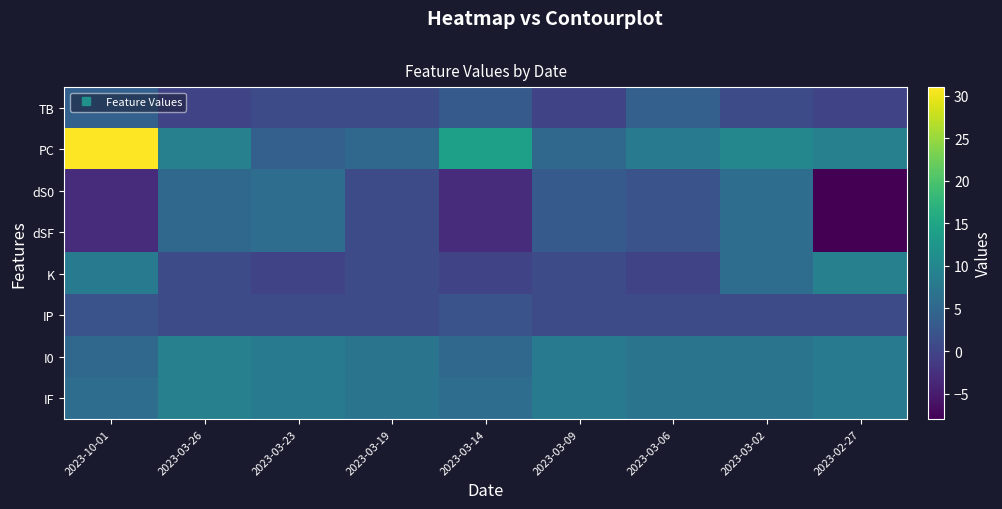

Reading left to right, list all the values displayed in this chart.

TB: 2023-10-01=4	2023-03-26=0	2023-03-23=1	2023-03-19=1	2023-03-14=3	2023-03-09=0	2023-03-06=4	2023-03-02=1	2023-02-27=0
PC: 2023-10-01=31	2023-03-26=9	2023-03-23=4	2023-03-19=5	2023-03-14=14	2023-03-09=5	2023-03-06=8	2023-03-02=10	2023-02-27=9
dS0: 2023-10-01=-3	2023-03-26=5	2023-03-23=6	2023-03-19=1	2023-03-14=-3	2023-03-09=3	2023-03-06=2	2023-03-02=6	2023-02-27=-8
dSF: 2023-10-01=-3	2023-03-26=5	2023-03-23=6	2023-03-19=1	2023-03-14=-3	2023-03-09=3	2023-03-06=2	2023-03-02=6	2023-02-27=-8
K: 2023-10-01=8	2023-03-26=1	2023-03-23=0	2023-03-19=1	2023-03-14=0	2023-03-09=1	2023-03-06=0	2023-03-02=6	2023-02-27=9
IP: 2023-10-01=2	2023-03-26=1	2023-03-23=1	2023-03-19=1	2023-03-14=2	2023-03-09=1	2023-03-06=1	2023-03-02=1	2023-02-27=1
I0: 2023-10-01=5	2023-03-26=9	2023-03-23=8	2023-03-19=7	2023-03-14=5	2023-03-09=8	2023-03-06=7	2023-03-02=7	2023-02-27=8
IF: 2023-10-01=6	2023-03-26=9	2023-03-23=8	2023-03-19=7	2023-03-14=6	2023-03-09=8	2023-03-06=7	2023-03-02=7	2023-02-27=8